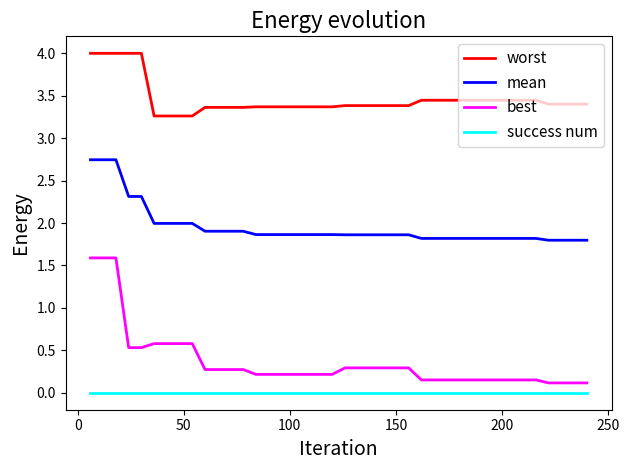

True or false: mean and success num intersect in this chart.

False